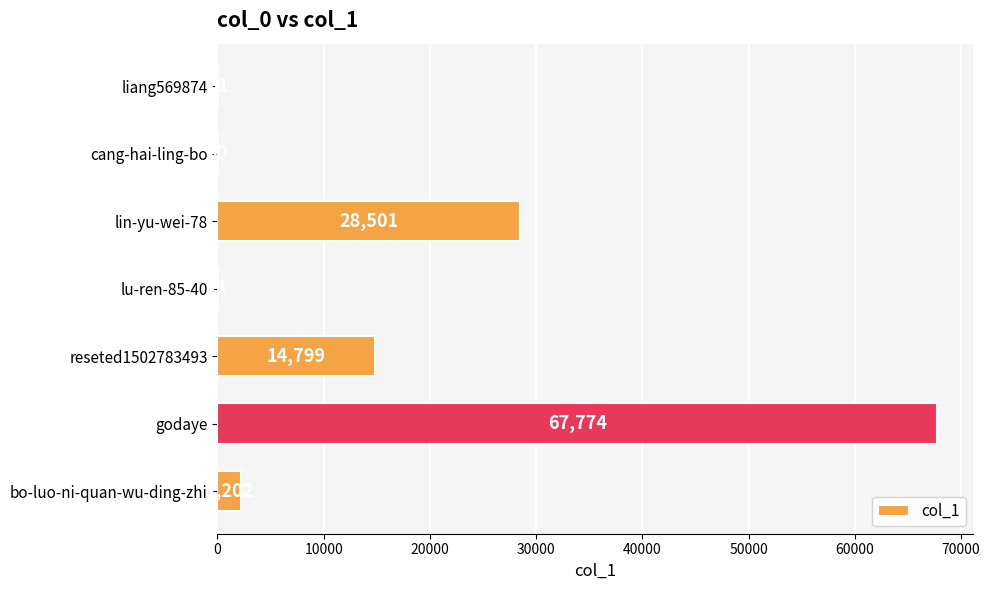

What is the maximum value shown in the chart?

67774